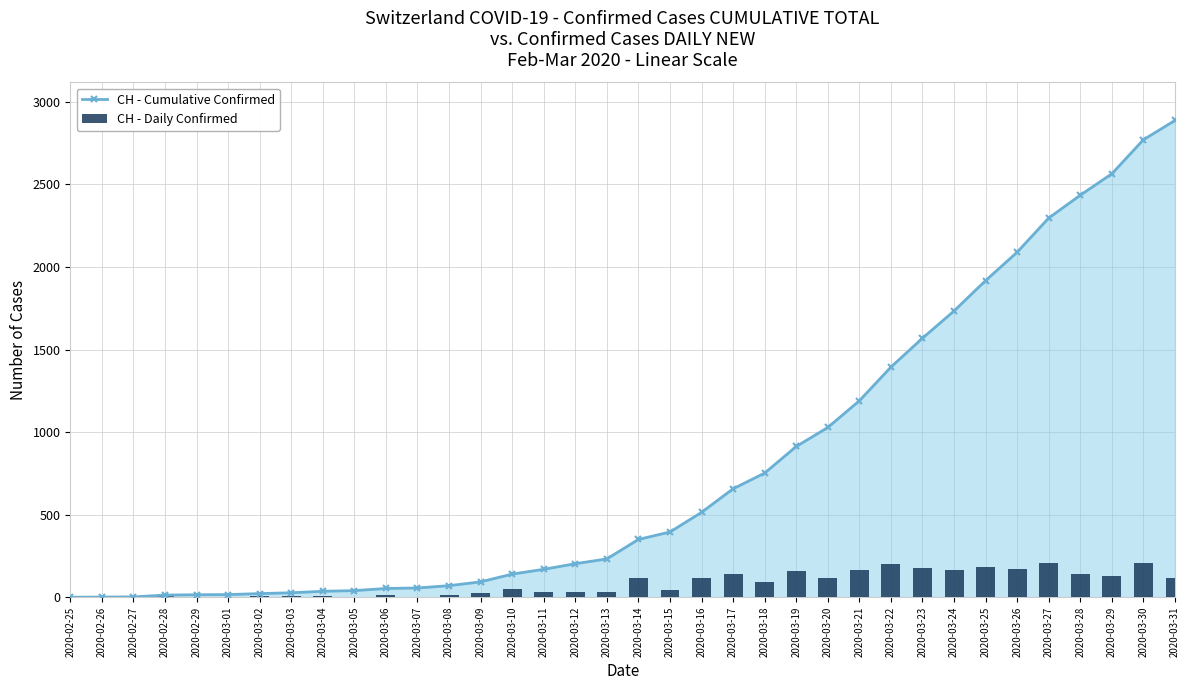

At 2020-03-20, list the series in order from smallest to largest.

CH - Daily Confirmed, CH - Cumulative Confirmed